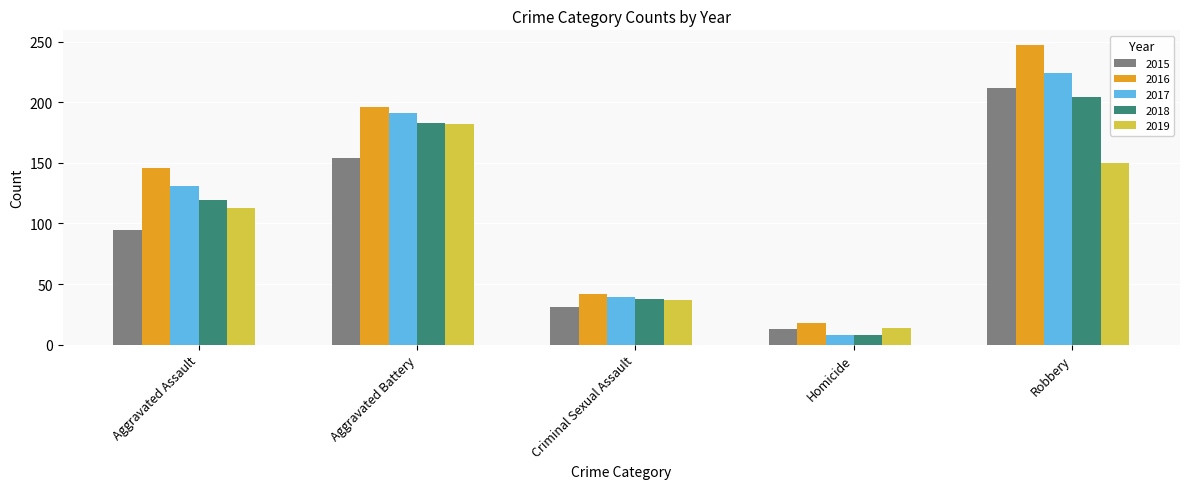

What are all the series names shown in the legend?

2015, 2016, 2017, 2018, 2019